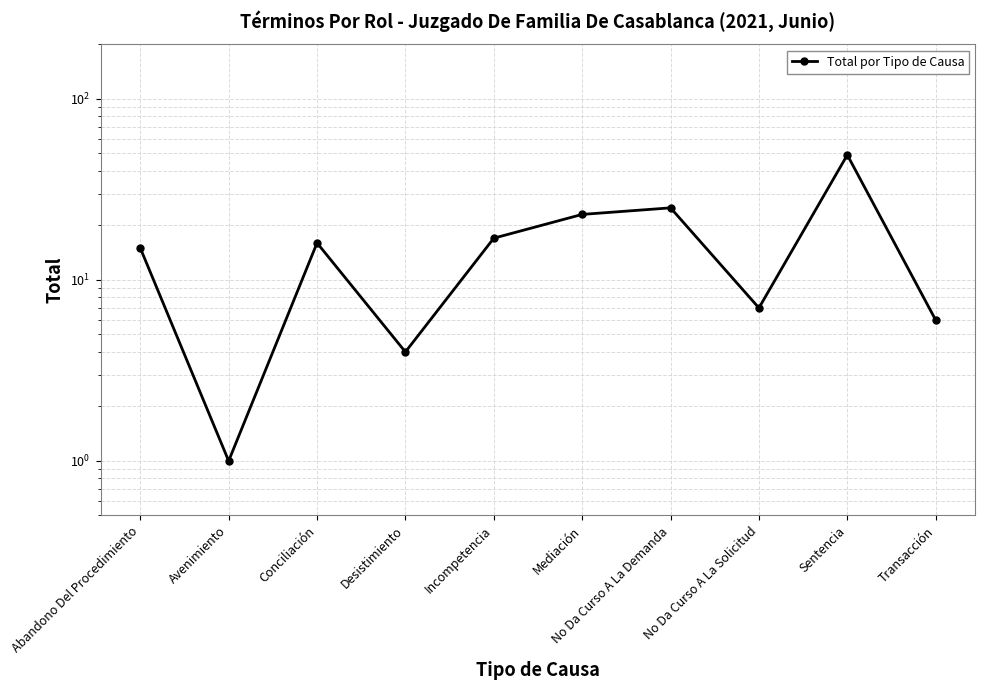

Between Mediación and Desistimiento, which is larger?

Mediación